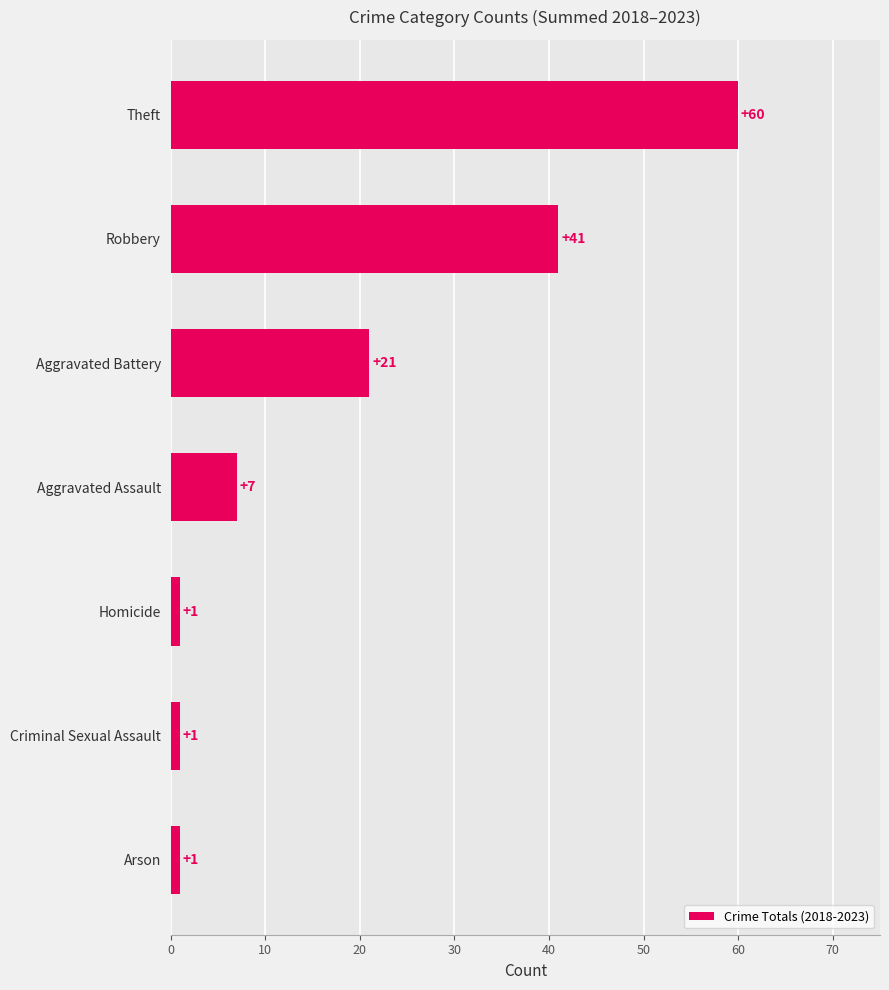

How many values are below 7?

3